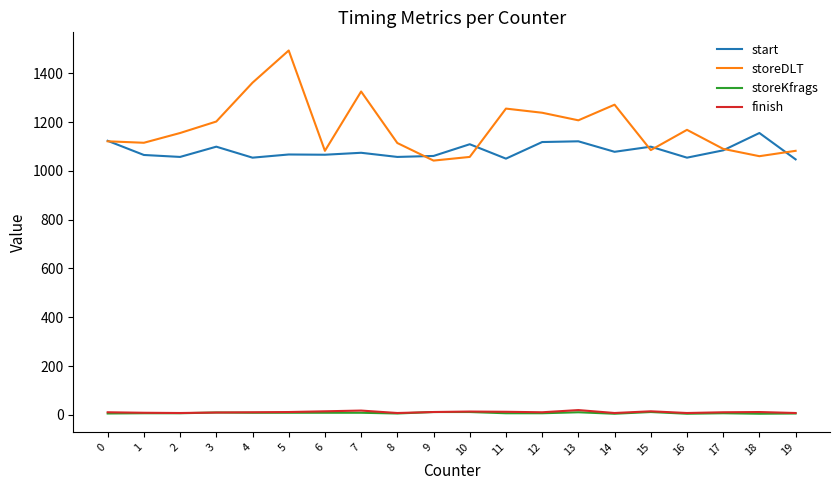

What is the maximum value for storeDLT?

1493